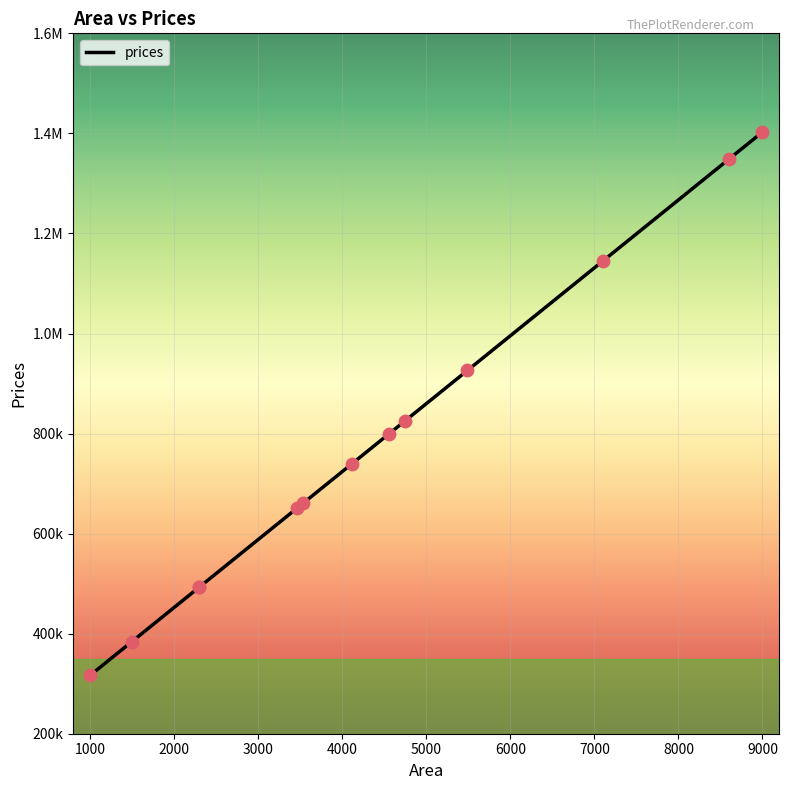

Which has a higher value, 4560 or 3540?

4560